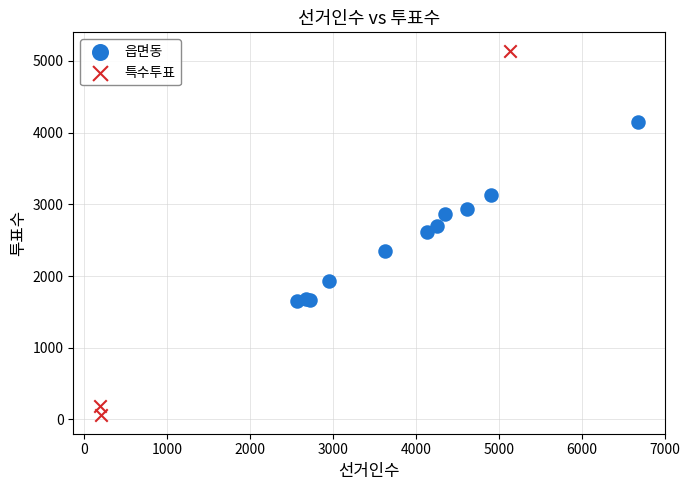

Which series has the widest spread of Y values?

특수투표